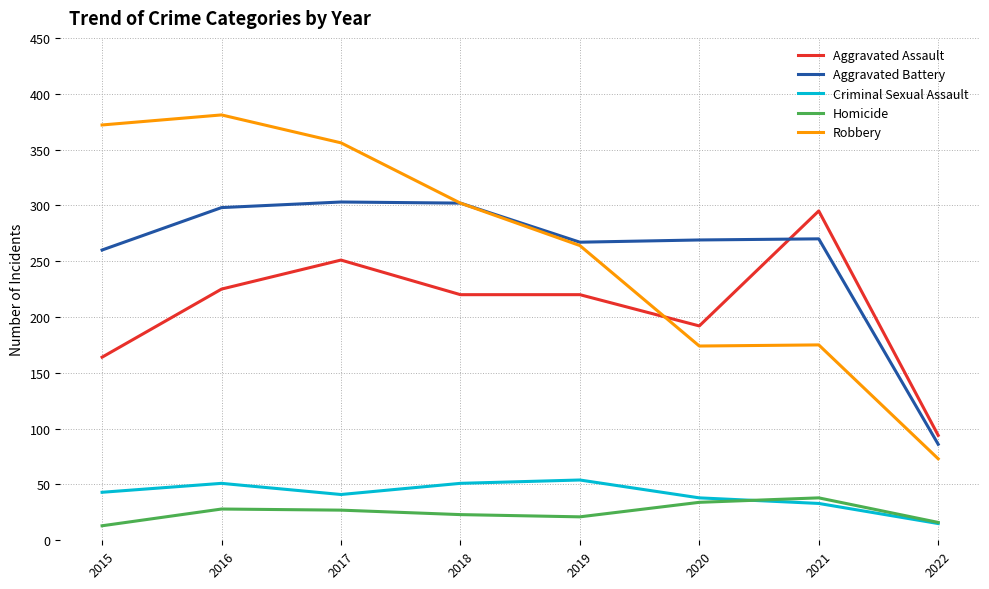

What is the lowest value of the Aggravated Assault series?

94